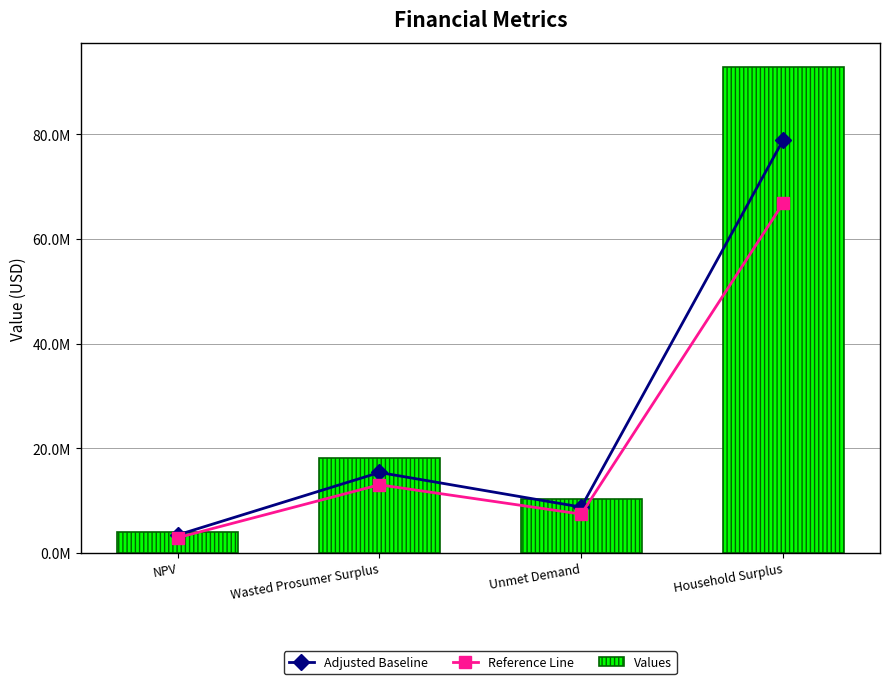

Are the bars horizontal?

No